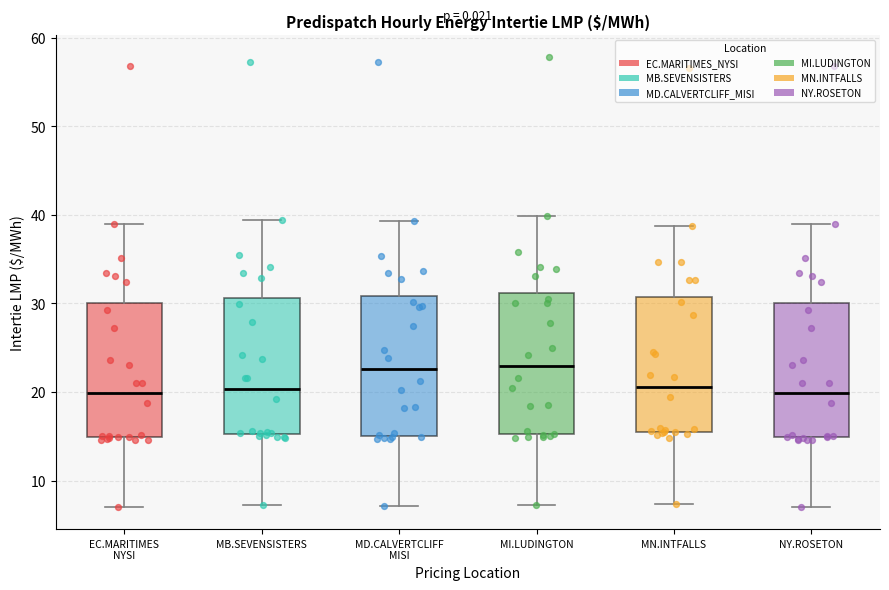

Where does the median line of the box for MI.LUDINGTON sit on the y-axis? The values are not printed on the chart, so give them approximately, as read against the axis.

23